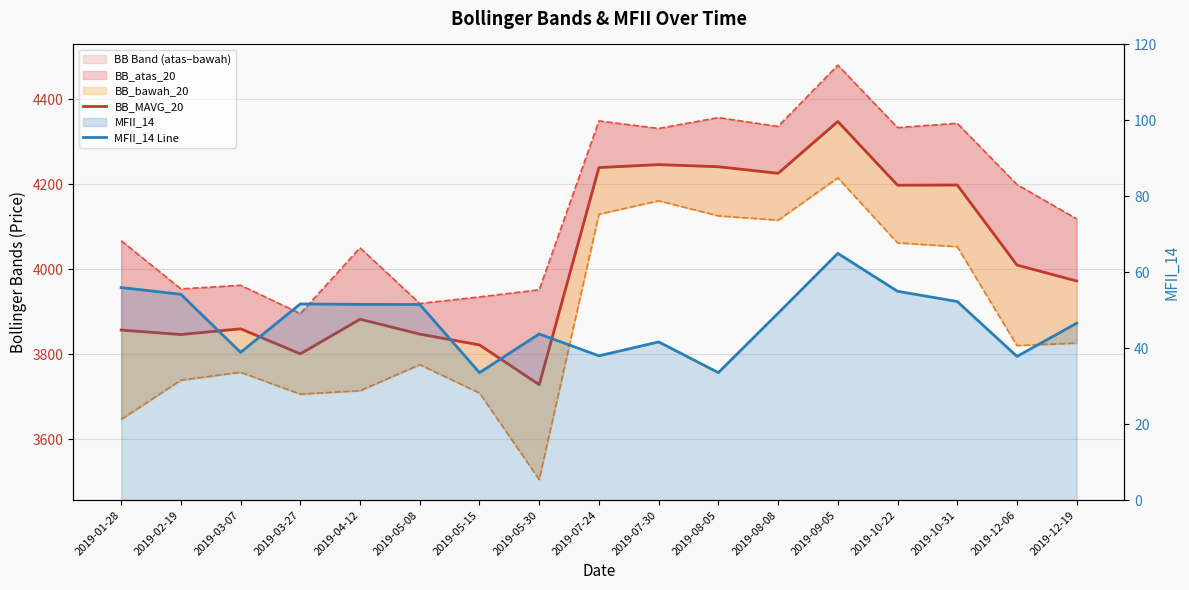

Reading left to right, transcribe all the data shown in this chart.

BB_MAVG_20: 2019-01-28=3857.0	2019-02-19=3846.5	2019-03-07=3860.0	2019-03-27=3801.0	2019-04-12=3882.5	2019-05-08=3847.5	2019-05-15=3822.0	2019-05-30=3728.5	2019-07-24=4239.5	2019-07-30=4246.5	2019-08-05=4241.5	2019-08-08=4226.0	2019-09-05=4348.0	2019-10-22=4198.0	2019-10-31=4198.5	2019-12-06=4010.0	2019-12-19=3972.5
MFII_14 Line: 2019-01-28=56.0	2019-02-19=54.2	2019-03-07=38.9	2019-03-27=51.7	2019-04-12=51.6	2019-05-08=51.5	2019-05-15=33.6	2019-05-30=43.8	2019-07-24=38.0	2019-07-30=41.7	2019-08-05=33.6	2019-08-08=49.2	2019-09-05=65.0	2019-10-22=55.0	2019-10-31=52.3	2019-12-06=37.8	2019-12-19=46.6